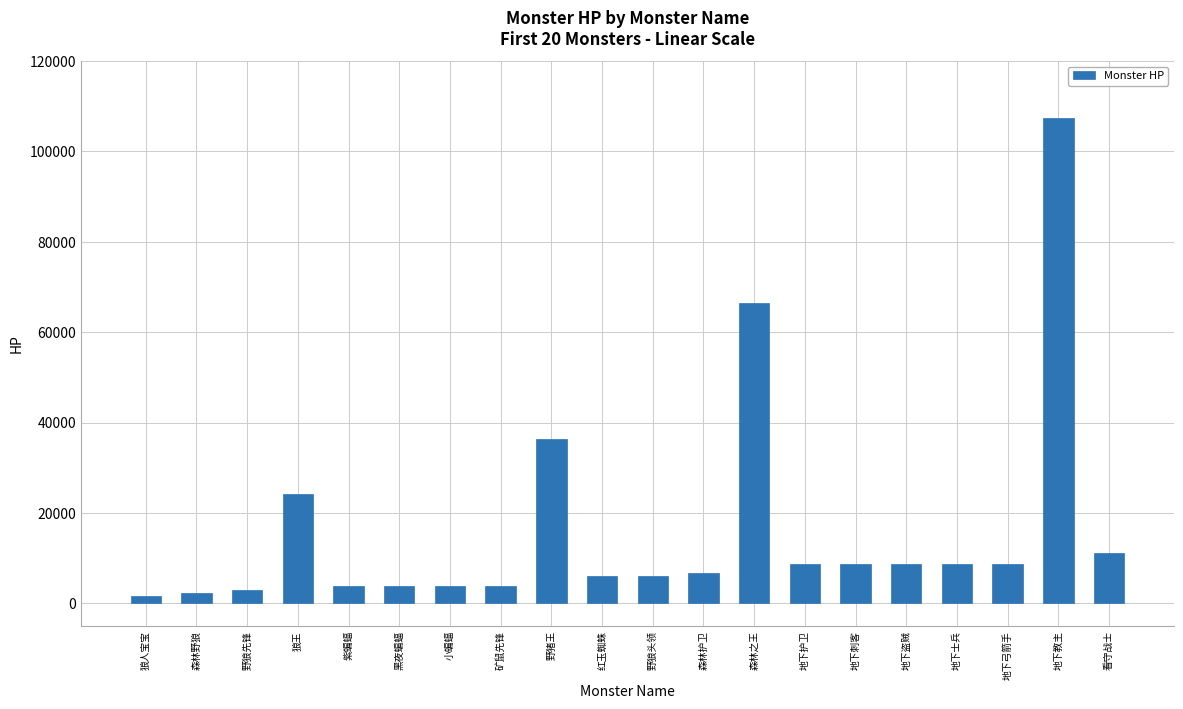

What is the sum of all values?

329927